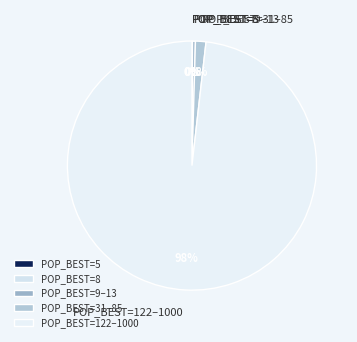

To the nearest percent, what is the average slice percentage?

20%